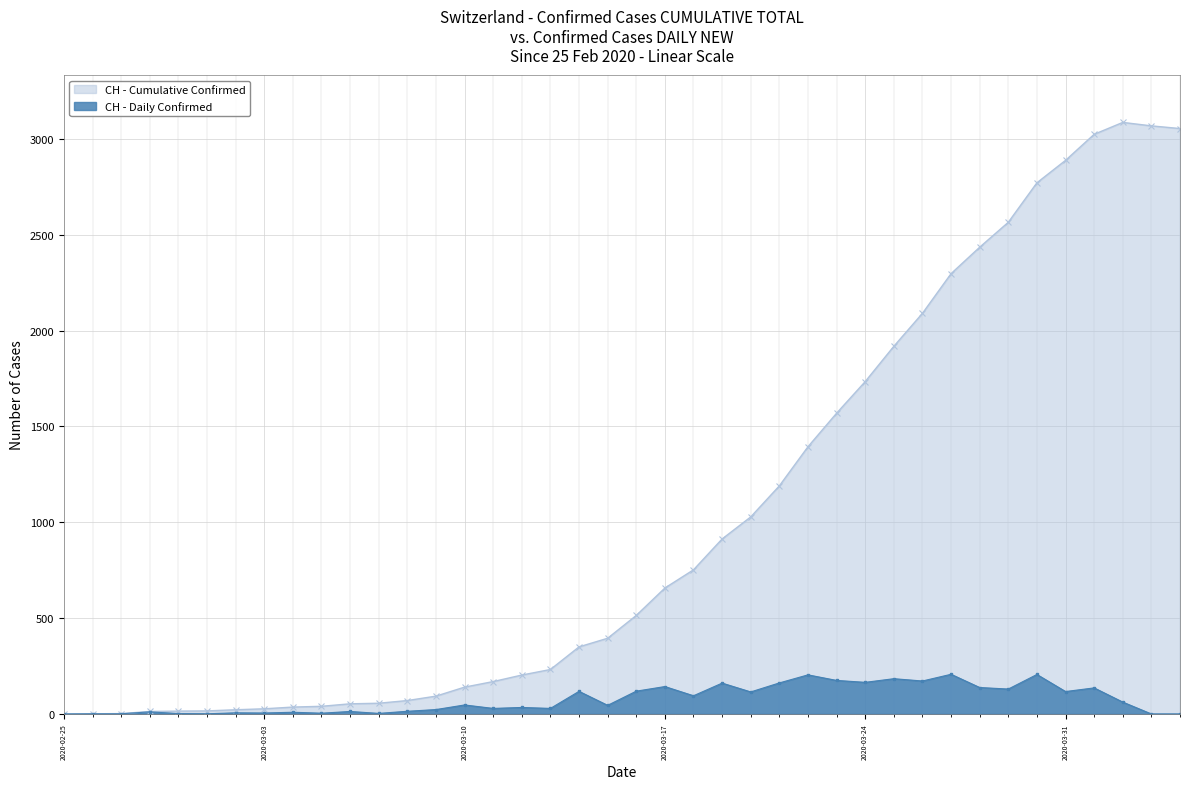

What is the difference between the CH - Cumulative Confirmed values at 2020-04-03 and 2020-03-09?

2975